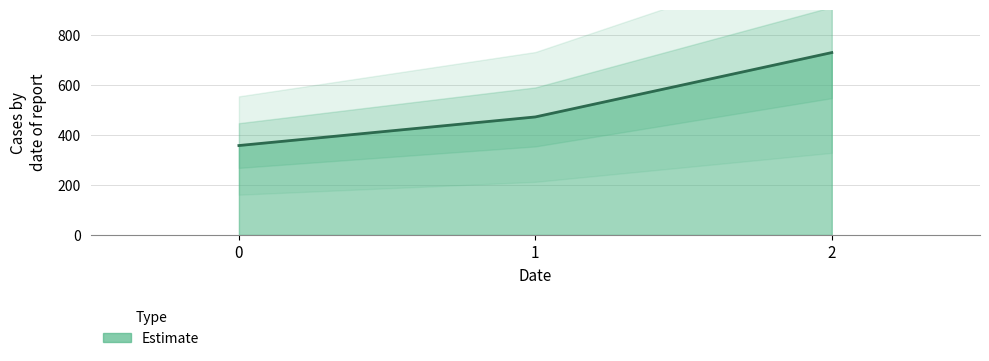

How many lines are shown in the chart?

1